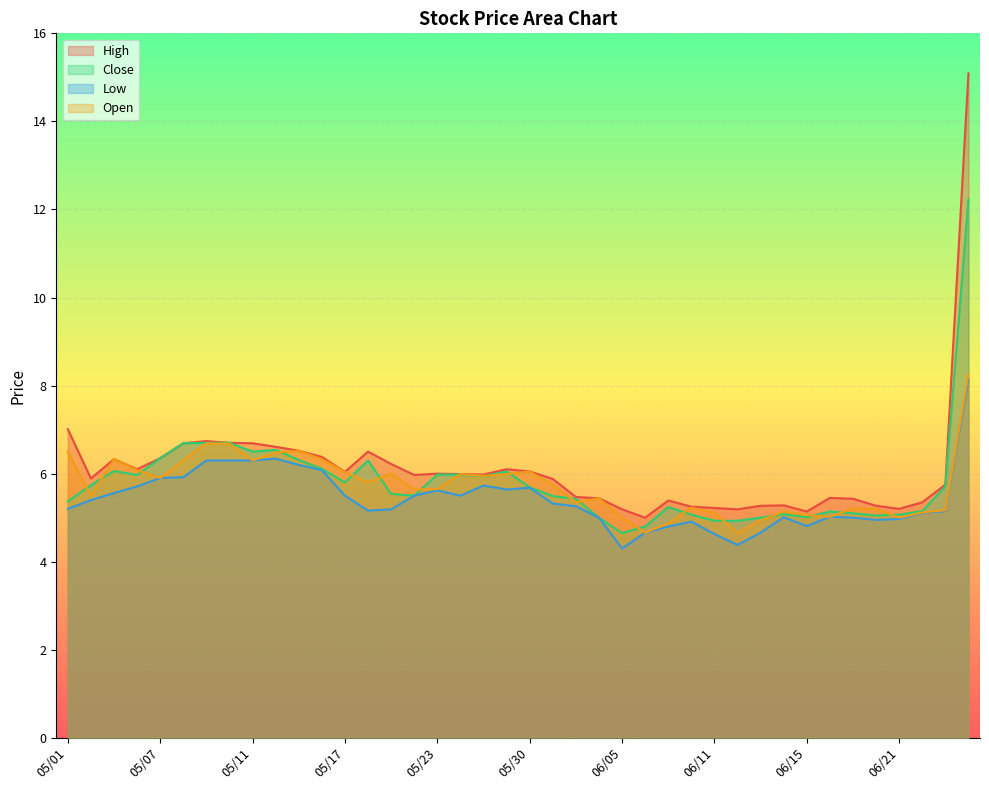

What is the difference between the second highest and minimum values in the Close series?

2.0